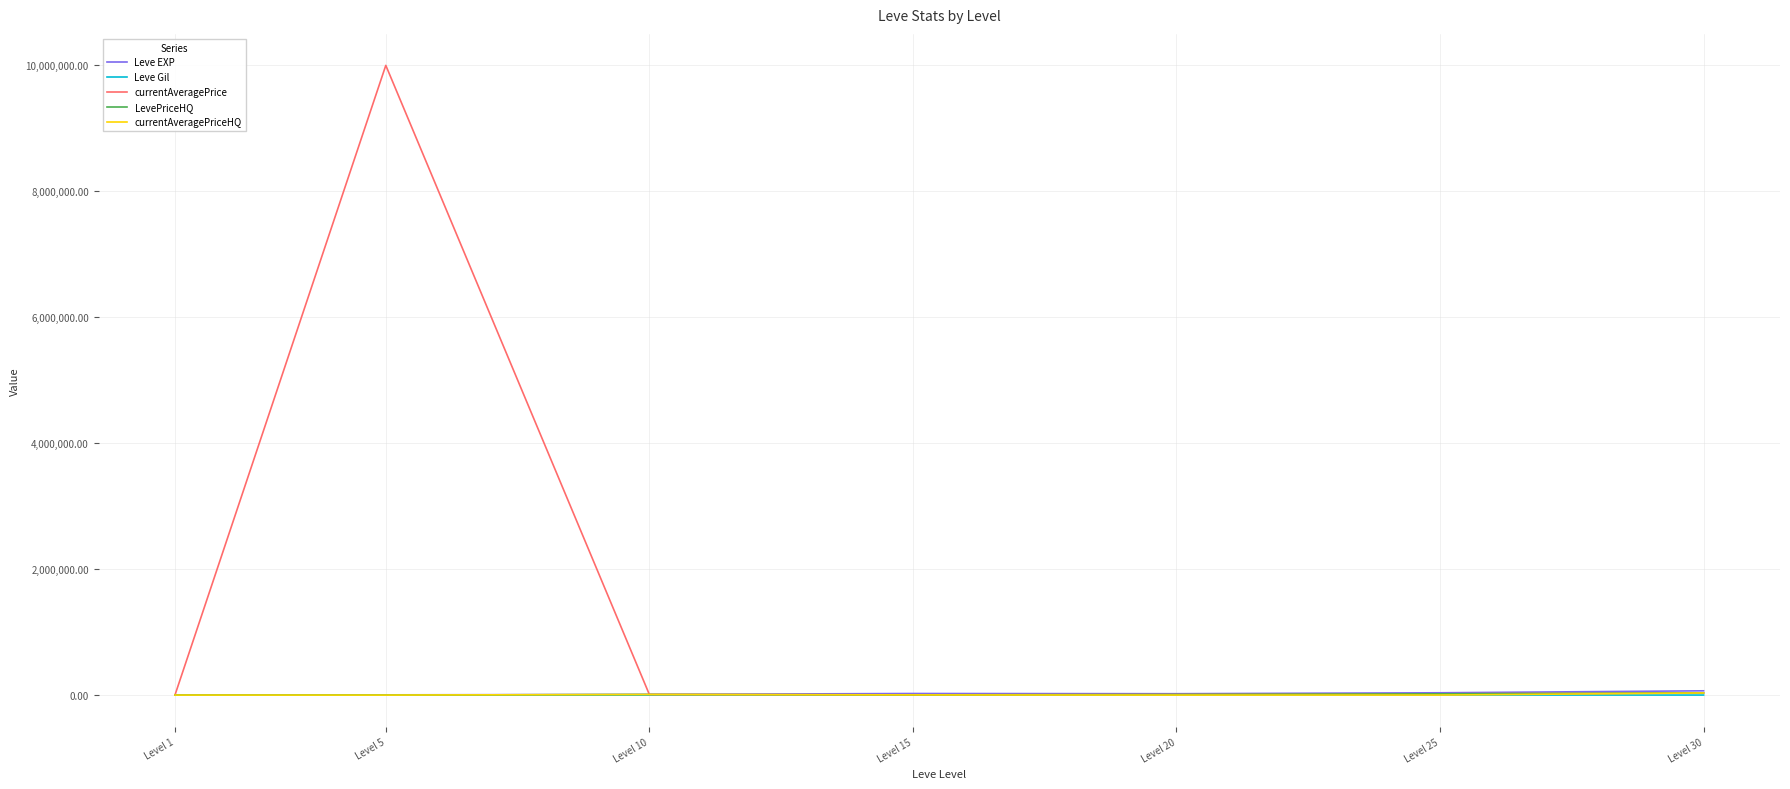

Which category has the highest value across all series?

Level 5